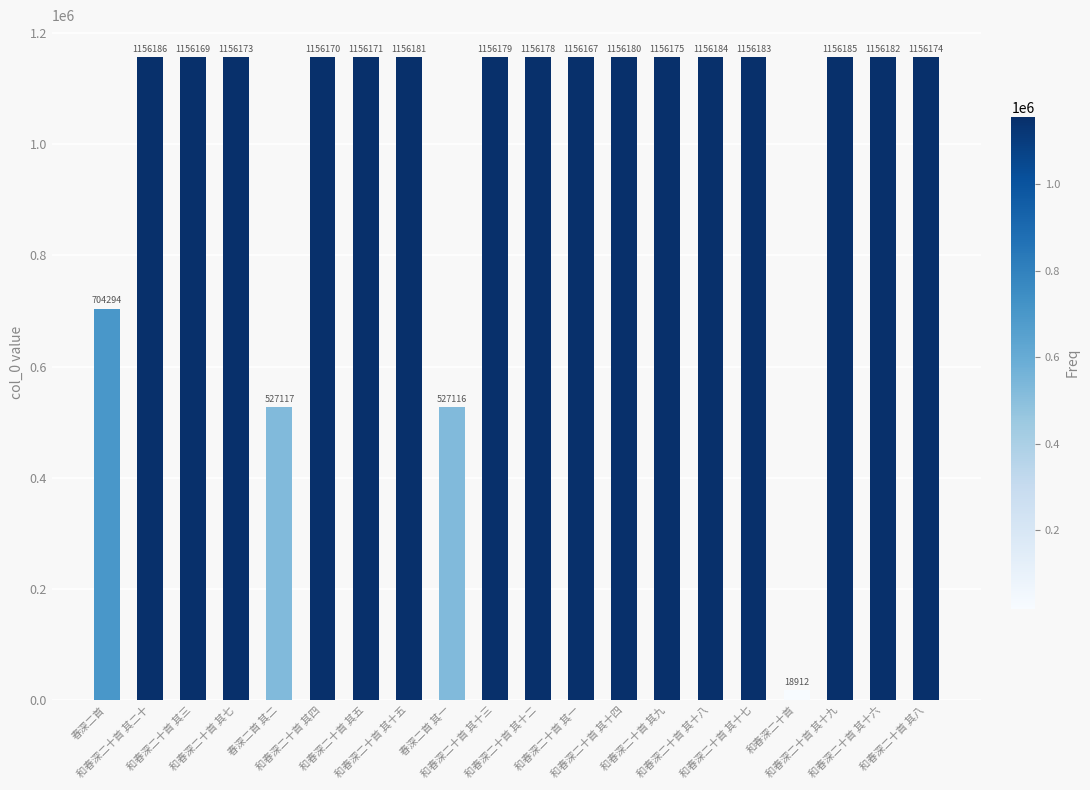

What is the difference between the maximum and minimum values?

1137274